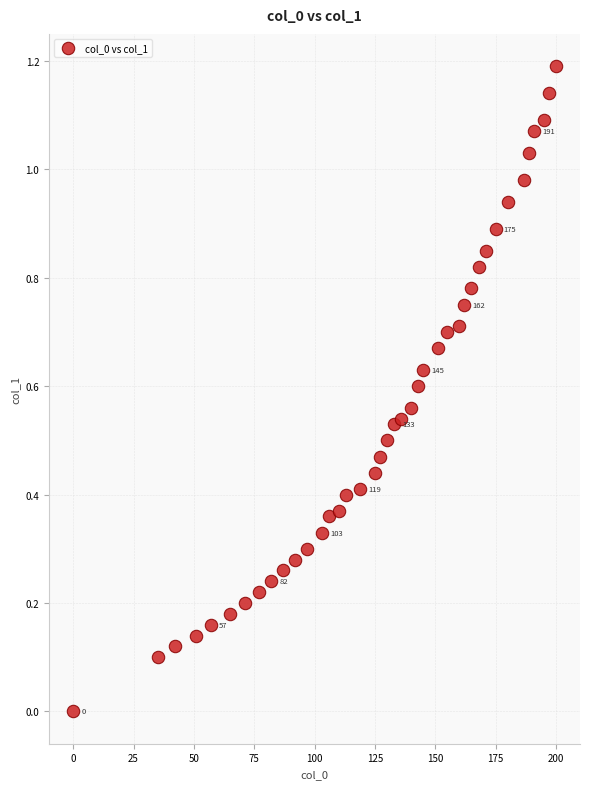

What is the range of X values (max minus min)?

200.0